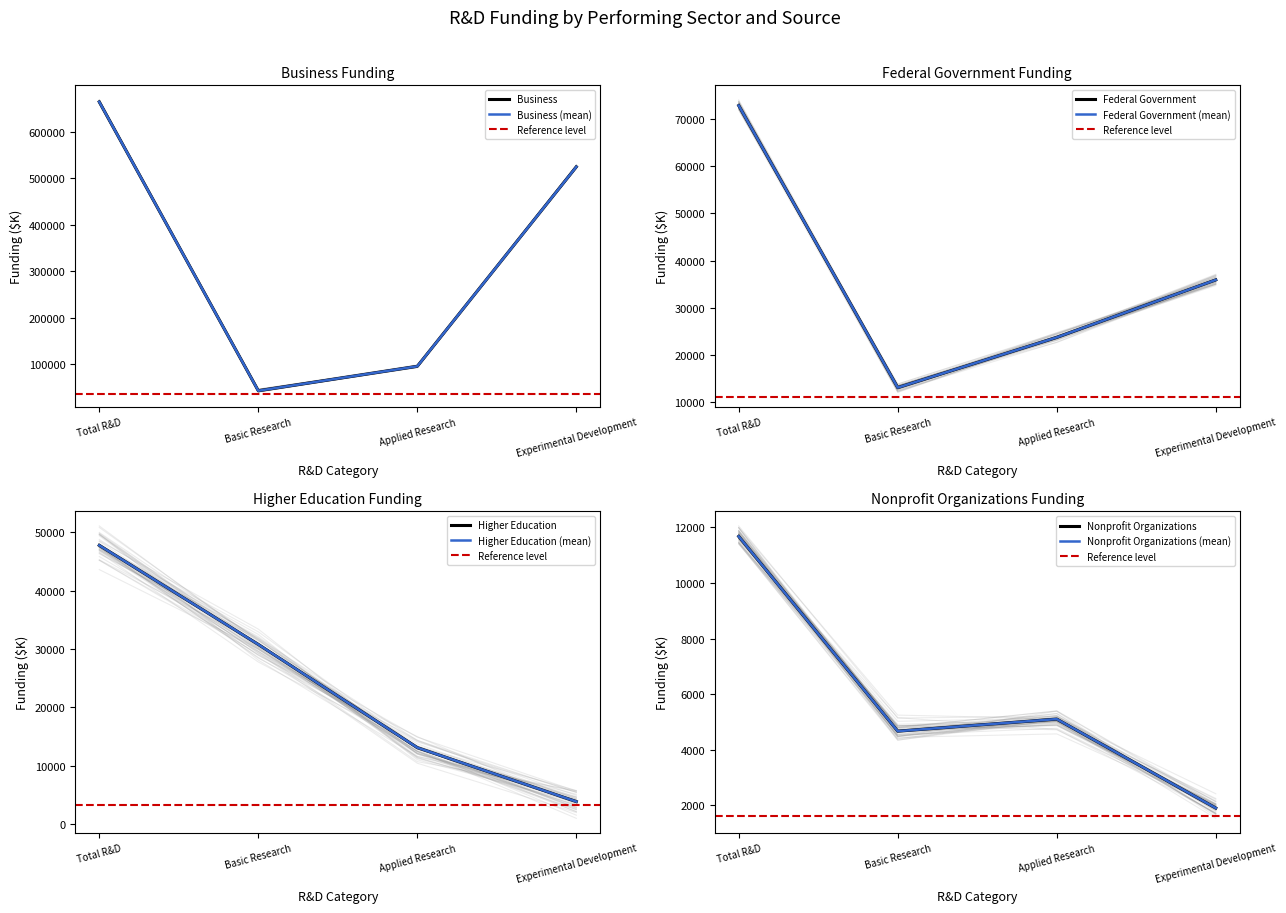

The Business series shows 71708 at Basic Research. True or false?

False